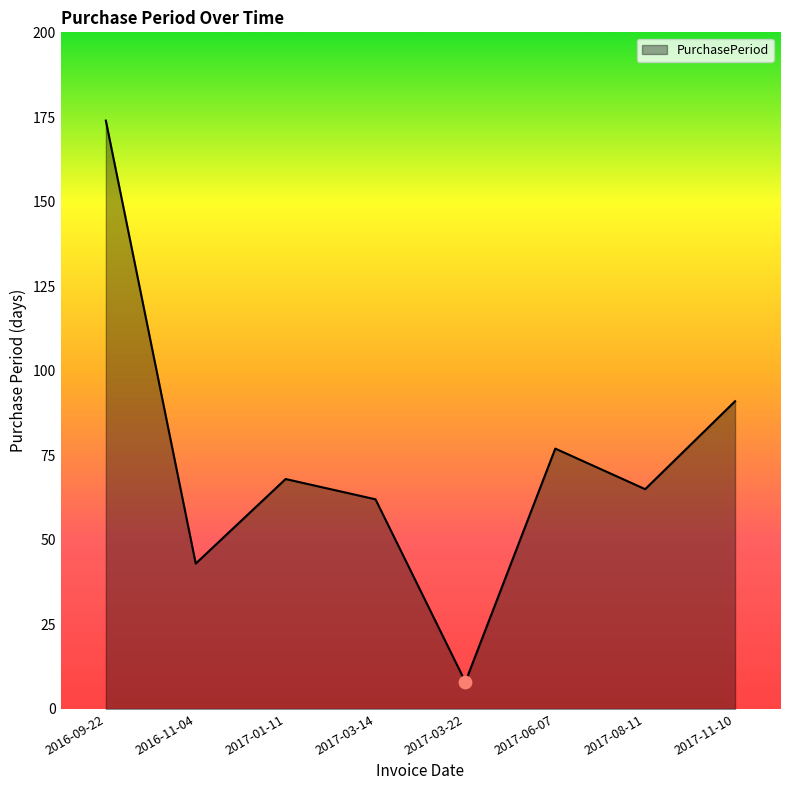

What is the ratio of the value at 2017-08-11 to the value at 2017-03-14?

1.0